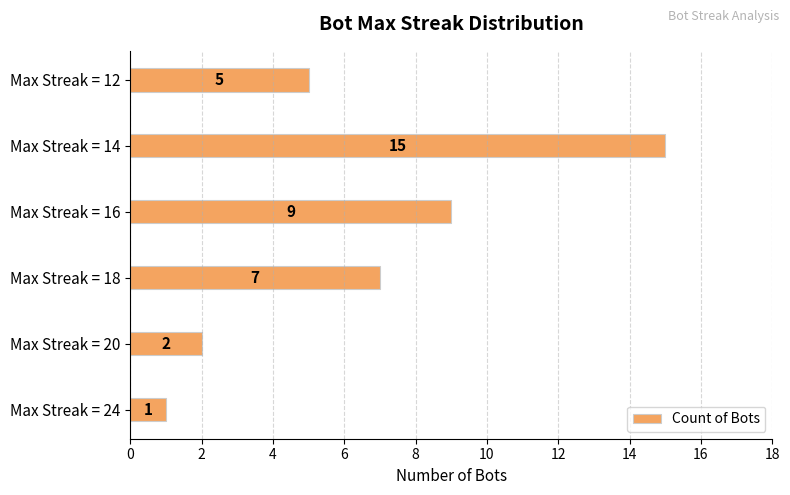

What is the change in value from Max Streak = 16 to Max Streak = 12?

-4